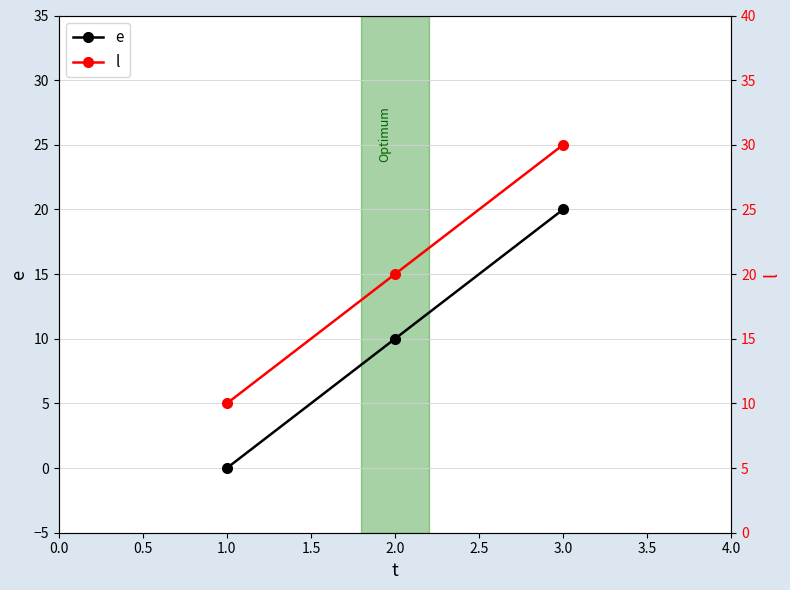

Reading left to right, transcribe all the data shown in this chart.

e: 0	10	20
l: 10	20	30